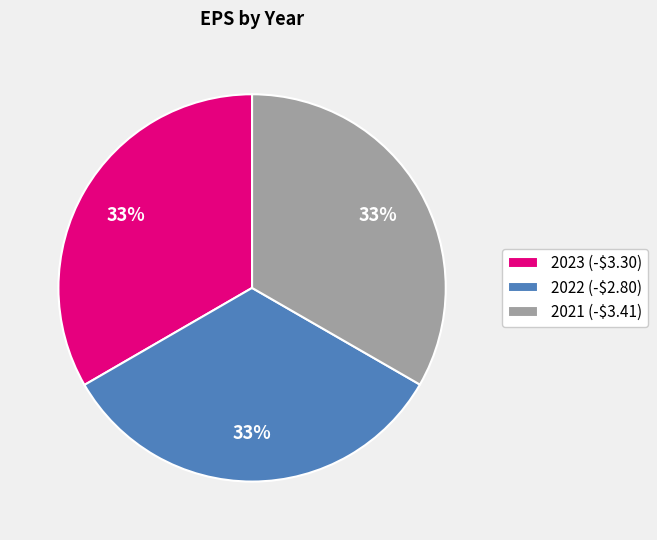

Is it true that 2021 (-$3.41) is 47% of the pie?

False